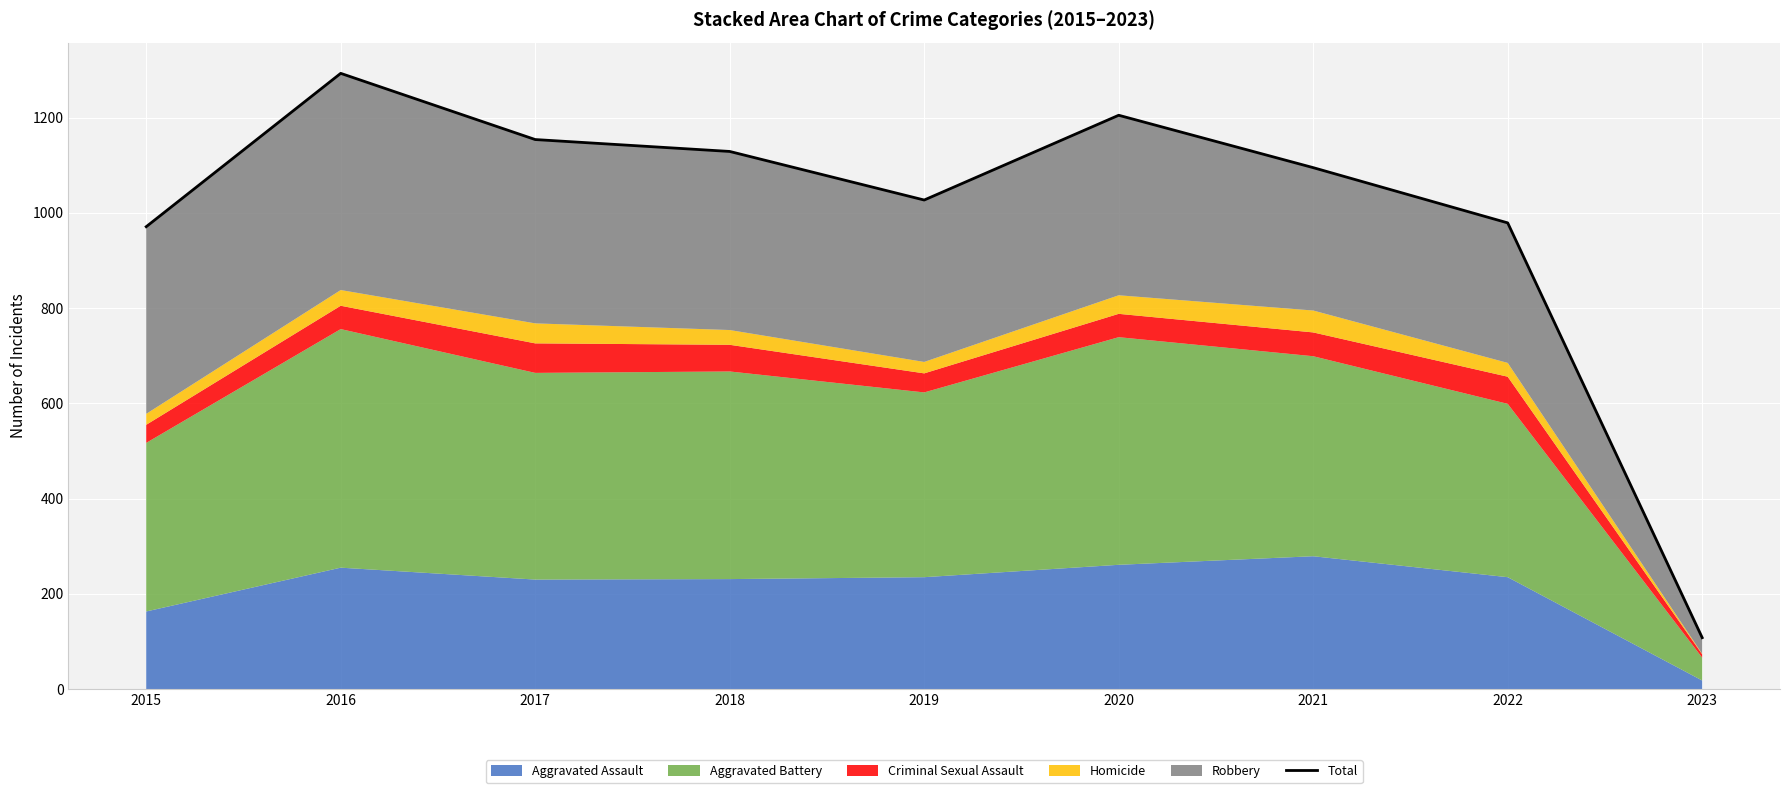

What is the sum of the values at 2021 and 2022?

2074